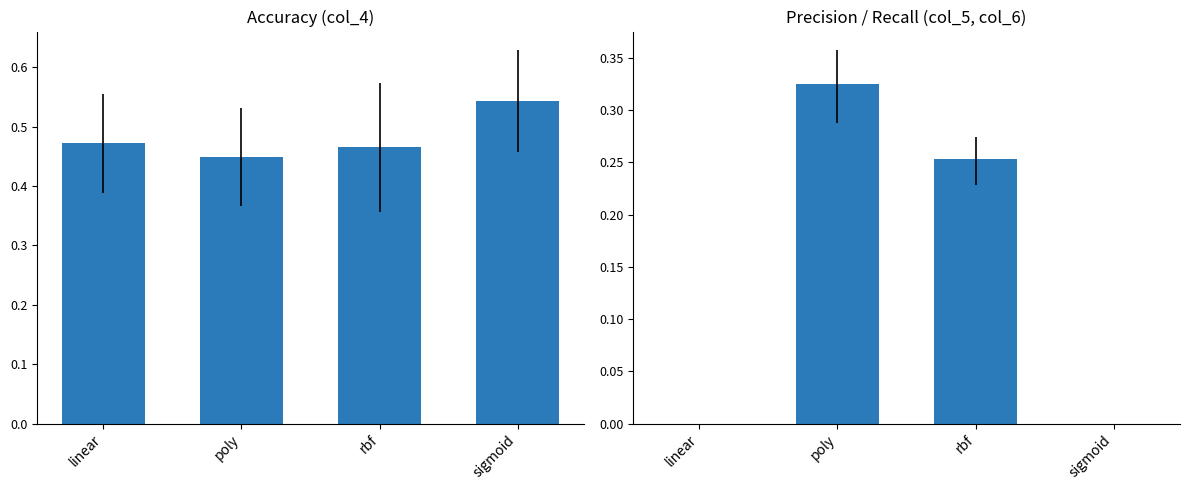

List the series in order of their overall mean, highest first.

col_4, col_5/col_6 avg